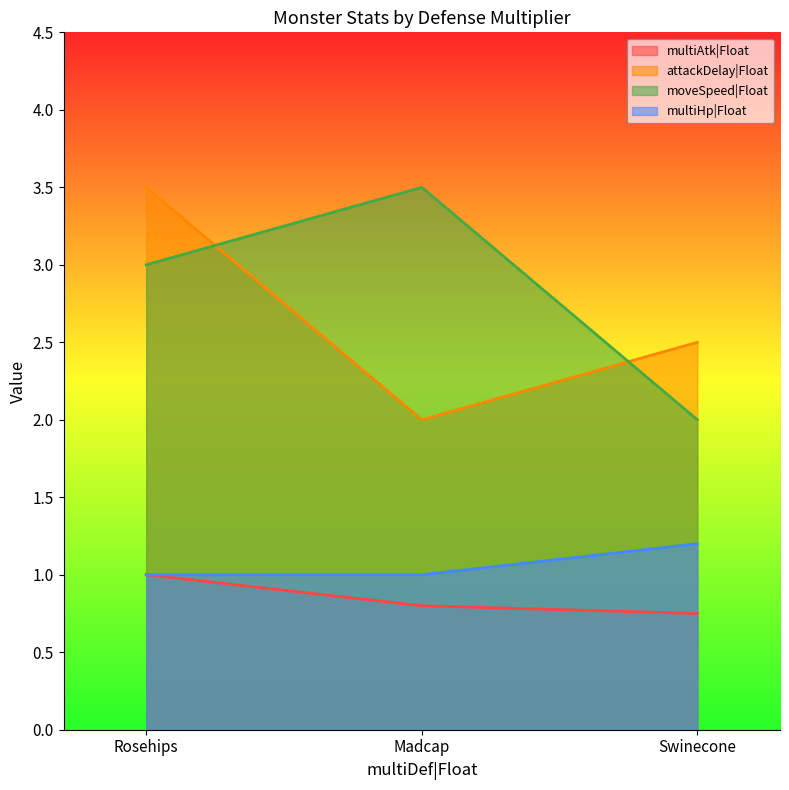

Reading right to left, what are all the values shown in this chart?

multiAtk|Float: Swinecone=0.8	Madcap=0.8	Rosehips=1.0
attackDelay|Float: Swinecone=2.5	Madcap=2.0	Rosehips=3.5
moveSpeed|Float: Swinecone=2.0	Madcap=3.5	Rosehips=3.0
multiHp|Float: Swinecone=1.2	Madcap=1.0	Rosehips=1.0